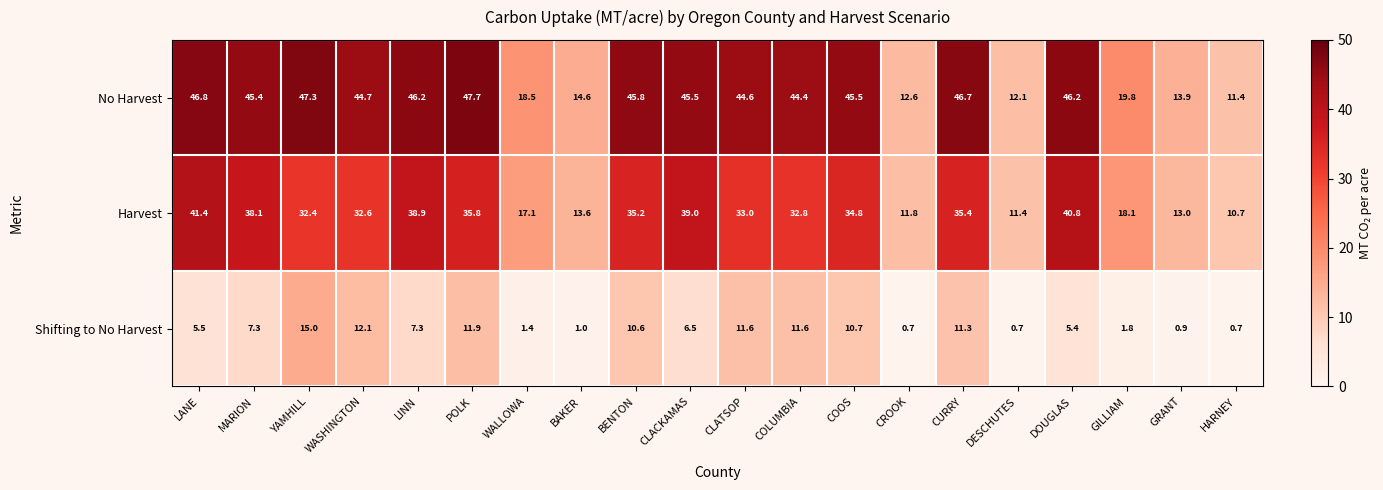

At which category is the sum across all series the highest?

POLK